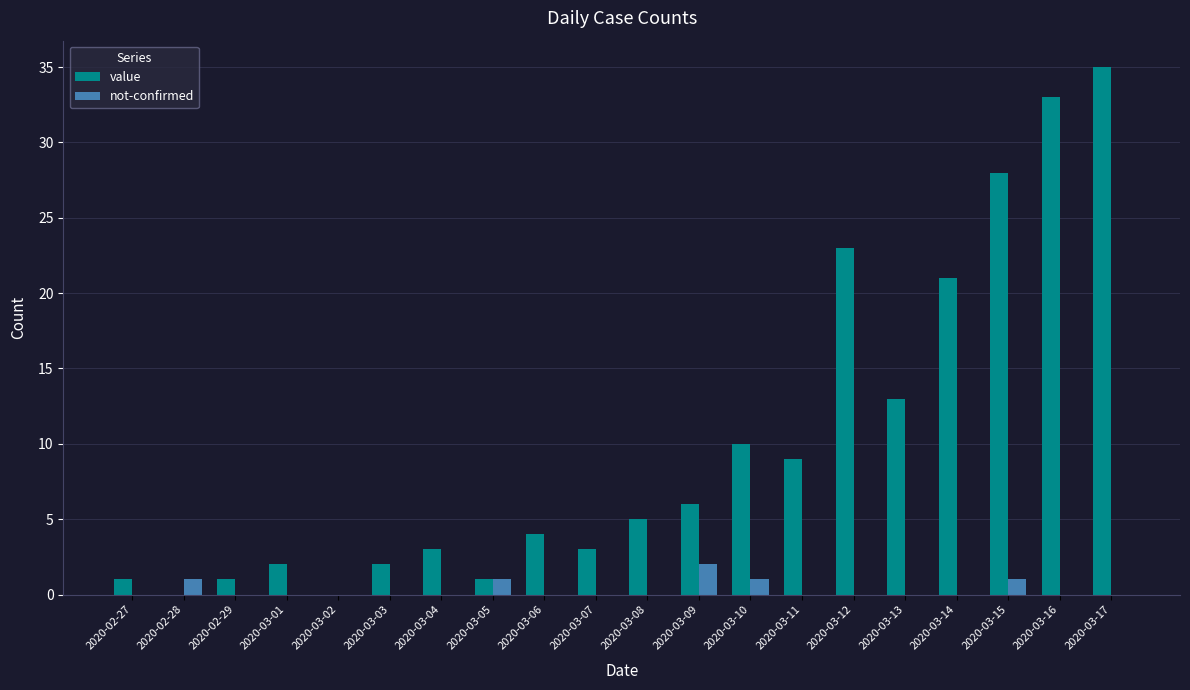

Count the not-confirmed values in the range 0 to 1.

19